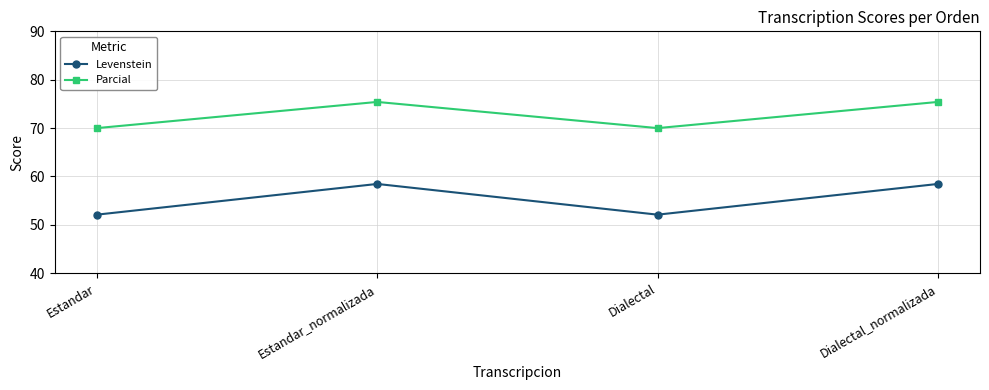

What are all the series names shown in the legend?

Levenstein, Parcial